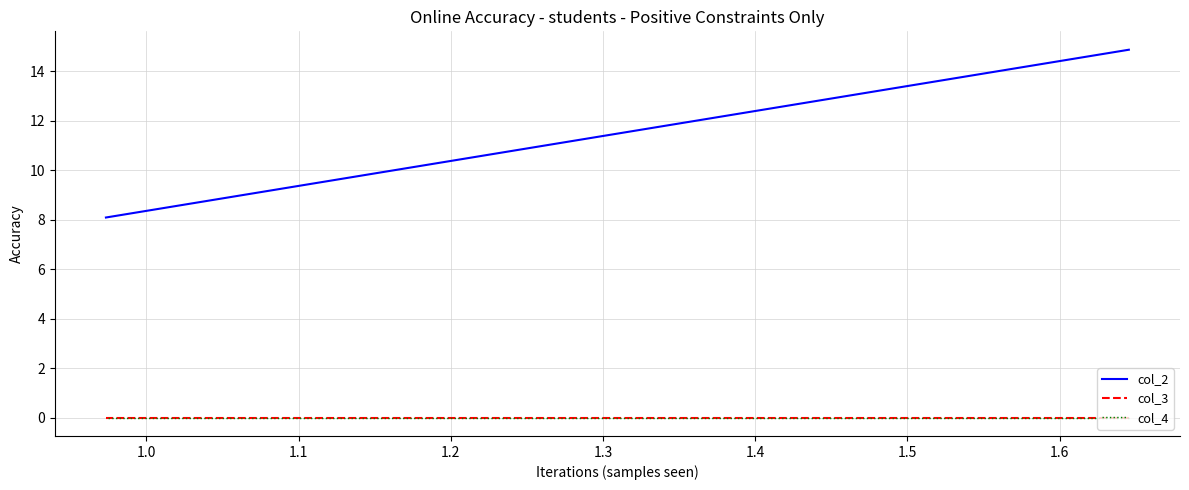

What is the sum of all col_2 values?

203.8